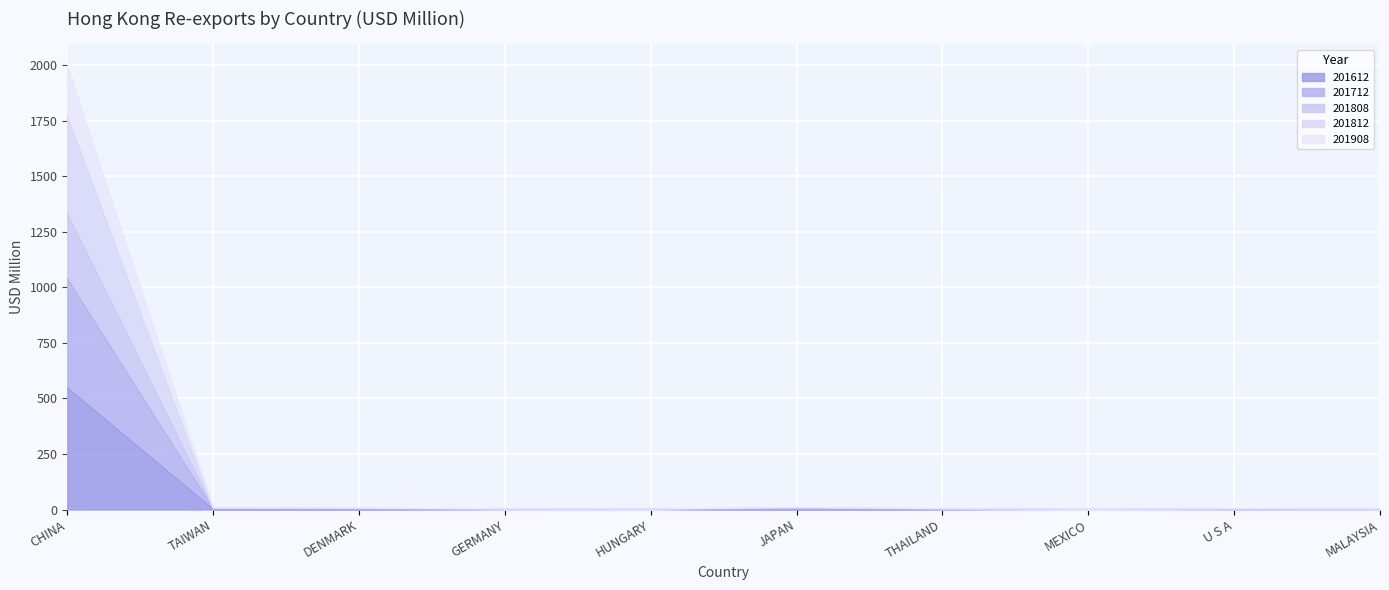

Does the chart display data point markers on the line(s)?

No